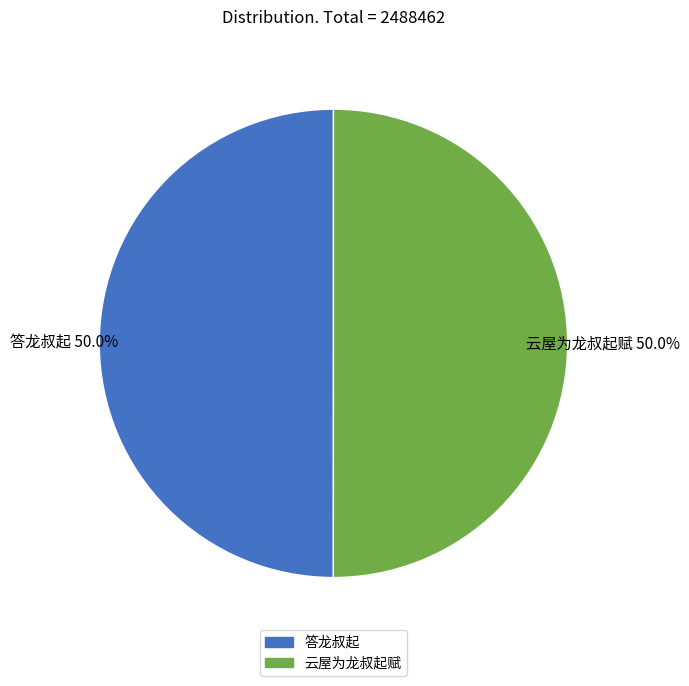

What percentage is NOT represented by 答龙叔起?

50.0%